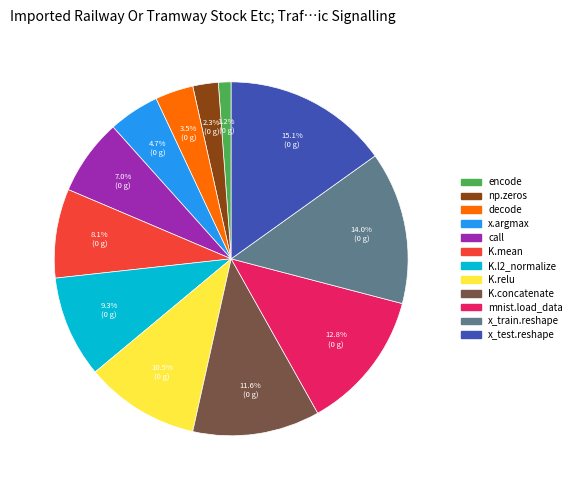

What percentage is the K.mean slice, to the nearest percent?

8%